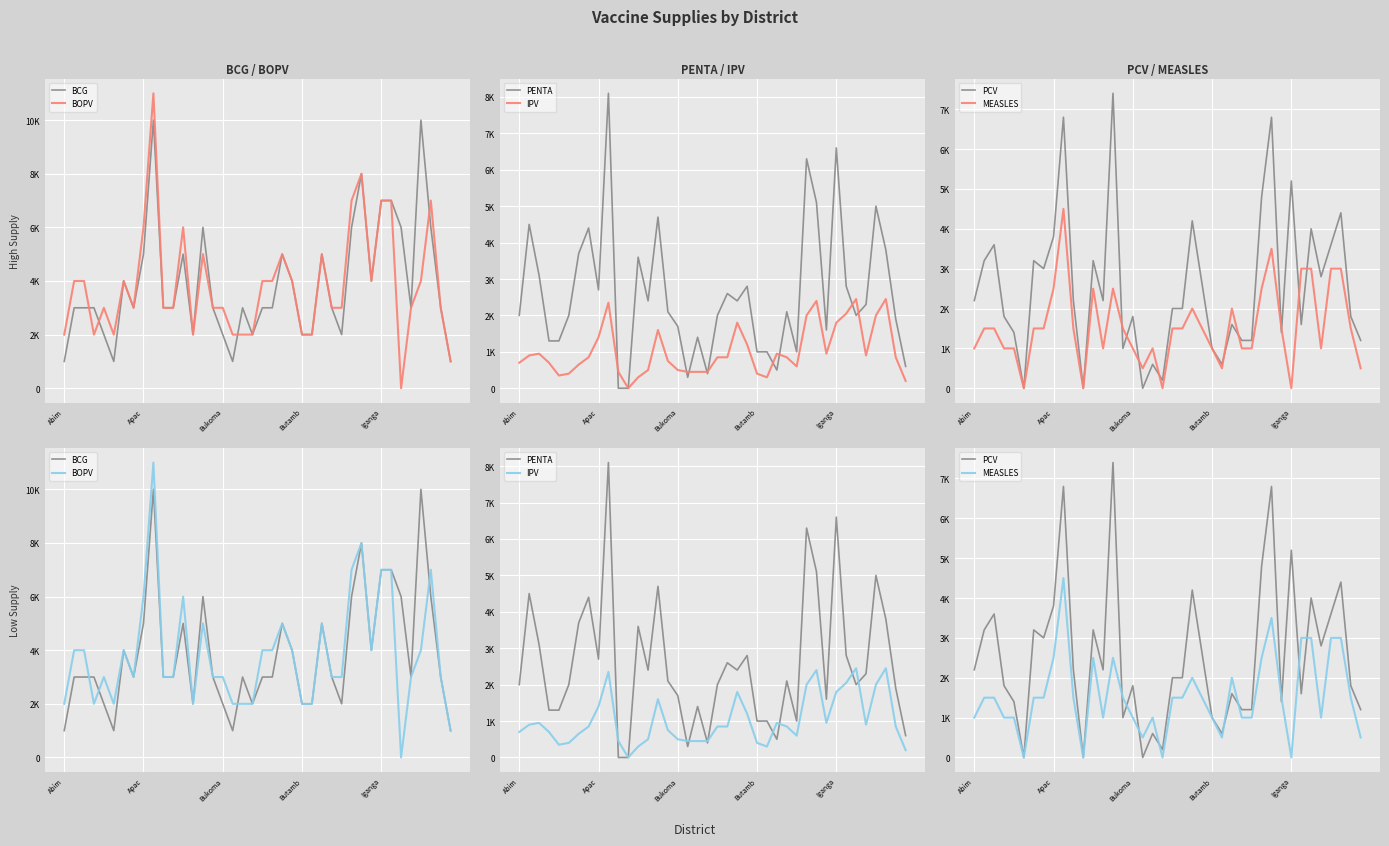

How many values in PCV are above zero?

37